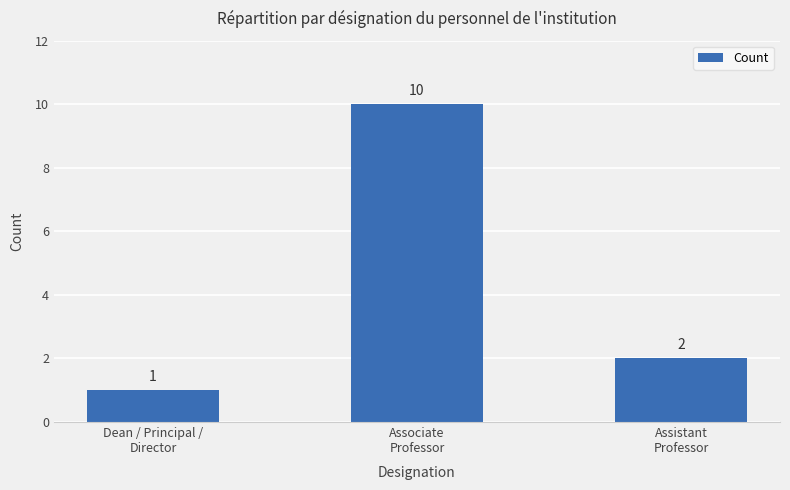

Which has a higher value, Dean / Principal /
Director or Associate
Professor?

Associate
Professor